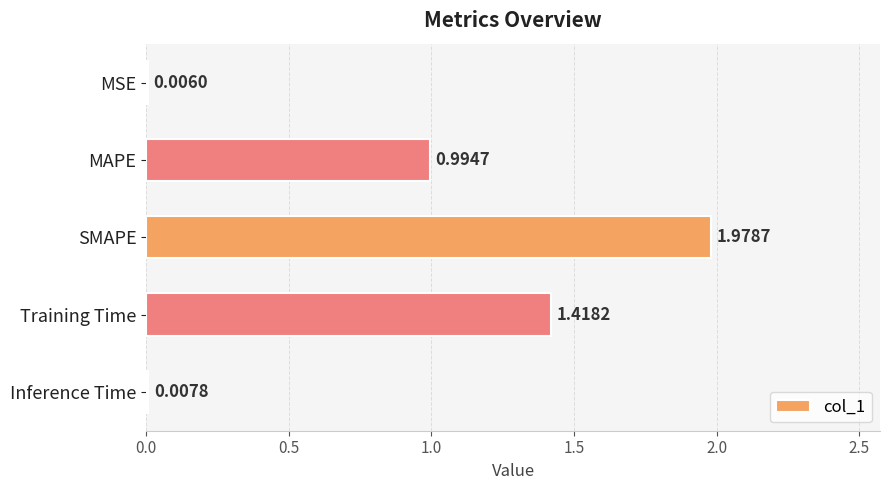

Which label corresponds to the largest value in the chart?

SMAPE